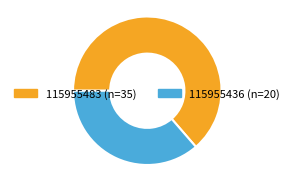

How many slices are in this pie chart?

2